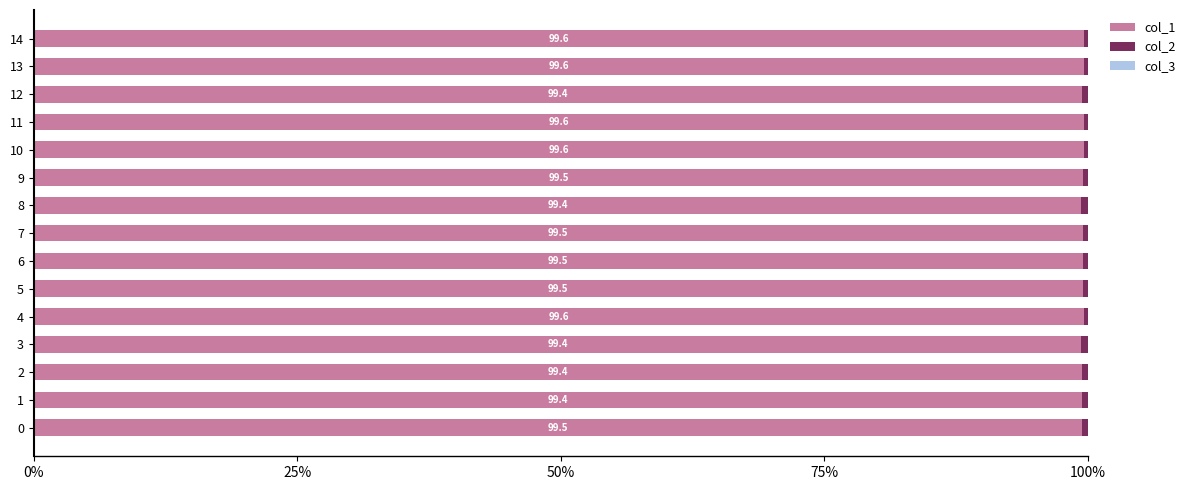

Is it true that col_1 equals 99.4 at 12?

True